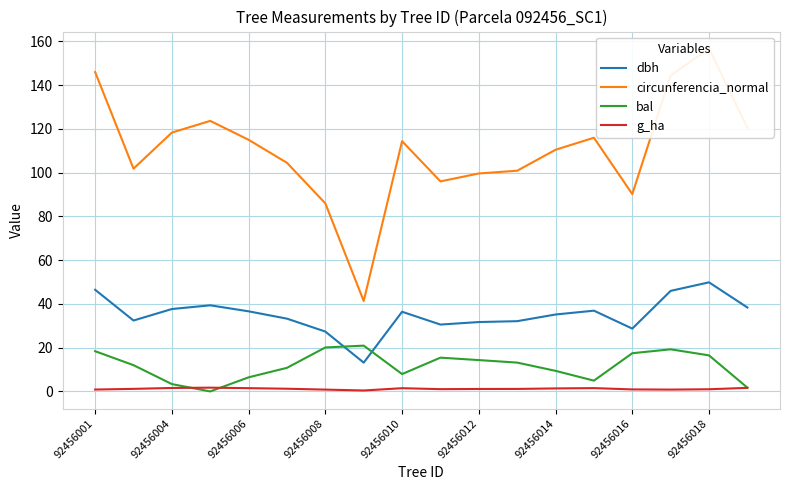

Which series has the widest spread of values?

circunferencia_normal